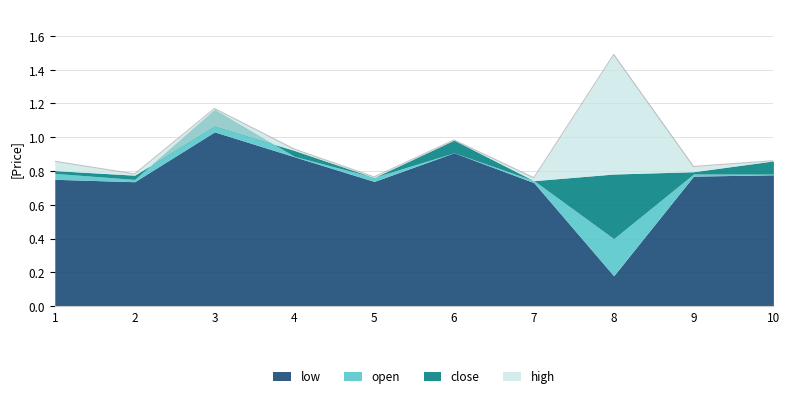

What is the total value across all series at 6?

3.8